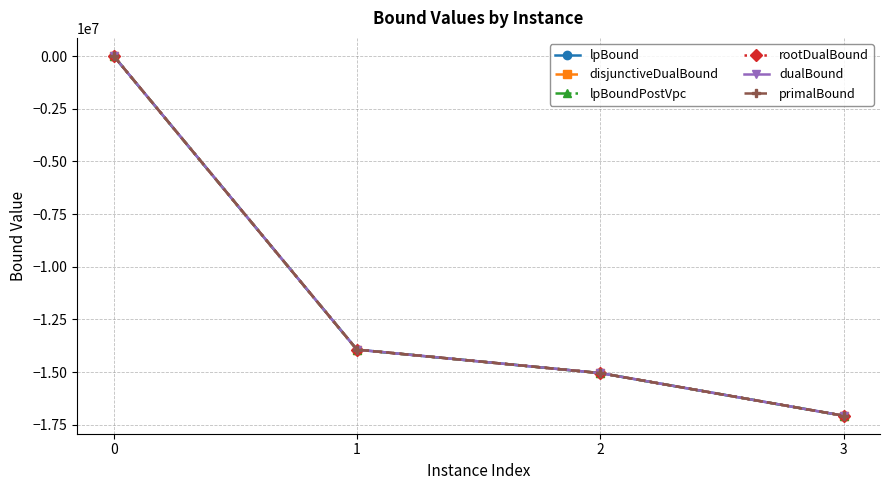

Reading right to left, extract all data points from this chart.

lpBound: 3=-17072535.3	2=-15048301.1	1=-13934045.3	0=12462.9
disjunctiveDualBound: 3=-17072535.3	2=-15048301.1	1=-13934045.3	0=12462.9
lpBoundPostVpc: 3=-17072535.3	2=-15048301.1	1=-13934045.3	0=12462.9
rootDualBound: 3=-17071824.9	2=-15047105.8	1=-13933462.6	0=15083.8
dualBound: 3=-17071823.5	2=-15047069.7	1=-13933390.4	0=15426.0
primalBound: 3=-17071769.5	2=-15046890.0	1=-13933348.0	0=15426.0